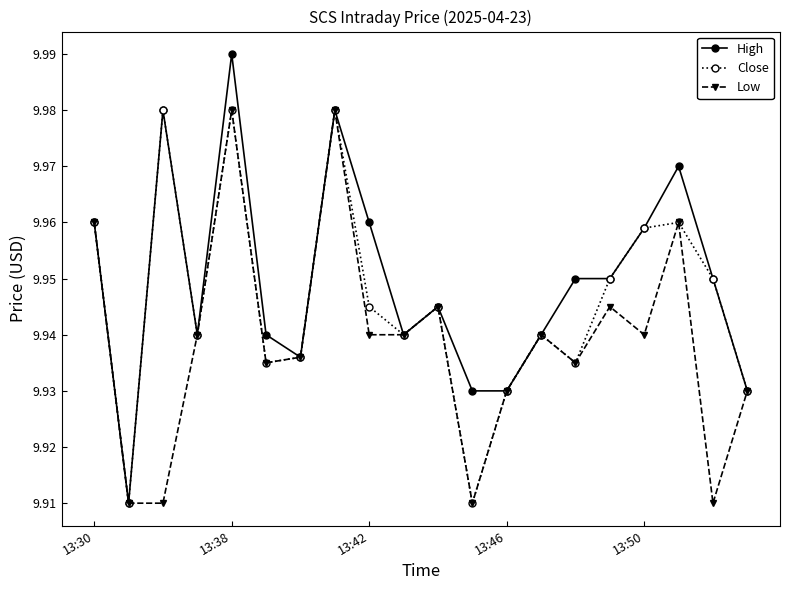

How many data points does each series have?

20